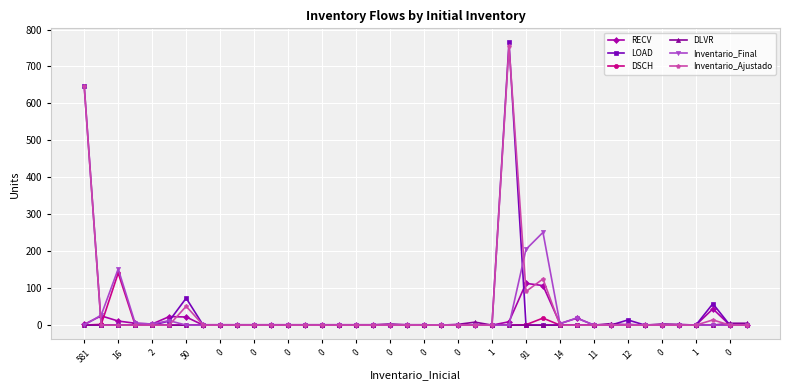

What is the maximum value shown in the chart?

765